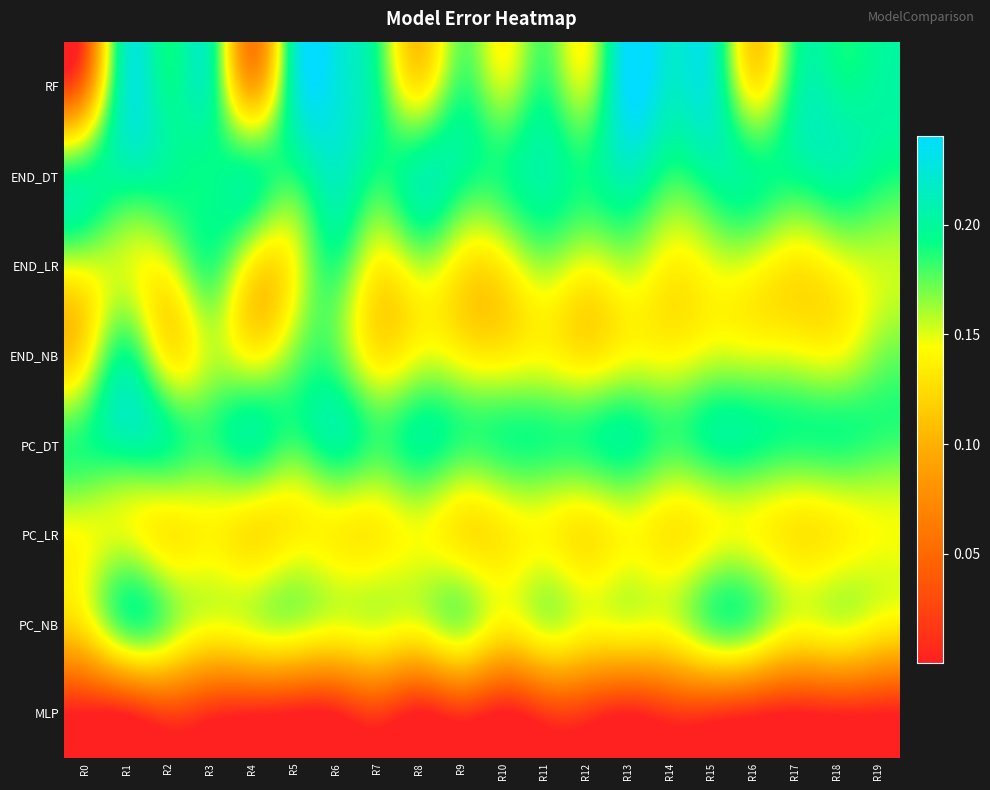

Which series changed the most between R0 and R15?

RF